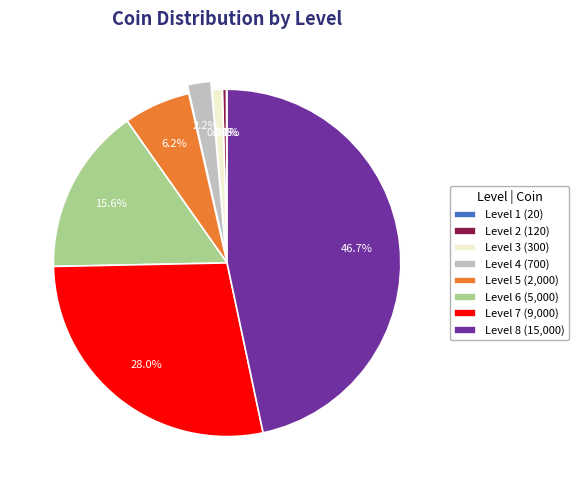

Is the sum of Level 4 (700) and Level 2 (120) greater than half?

No